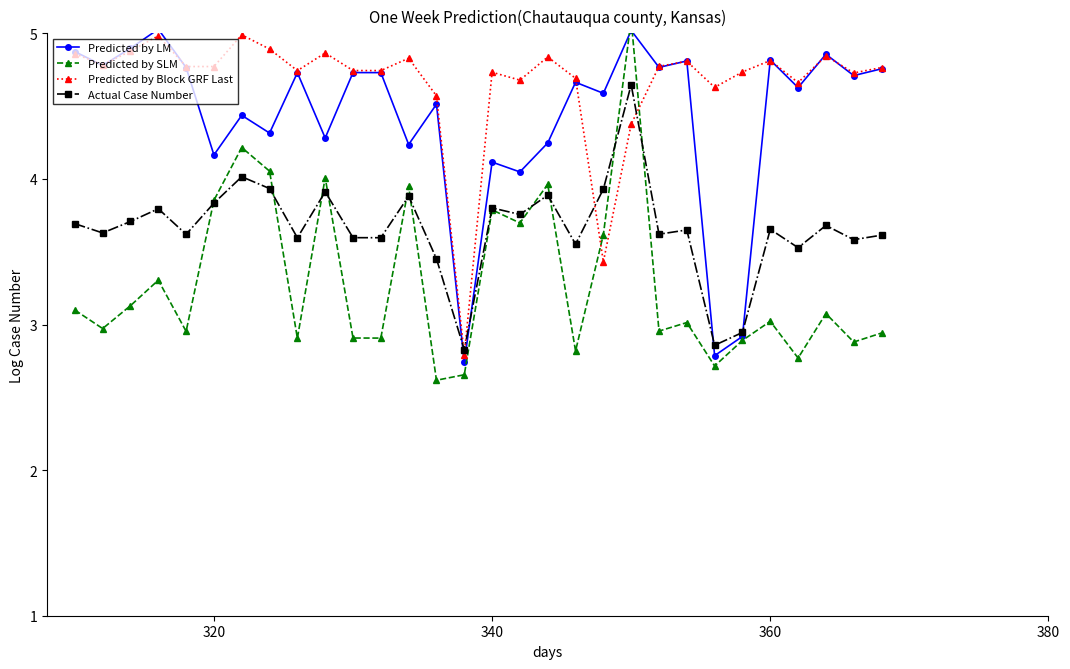

What is the maximum value for Predicted by LM?

5.0